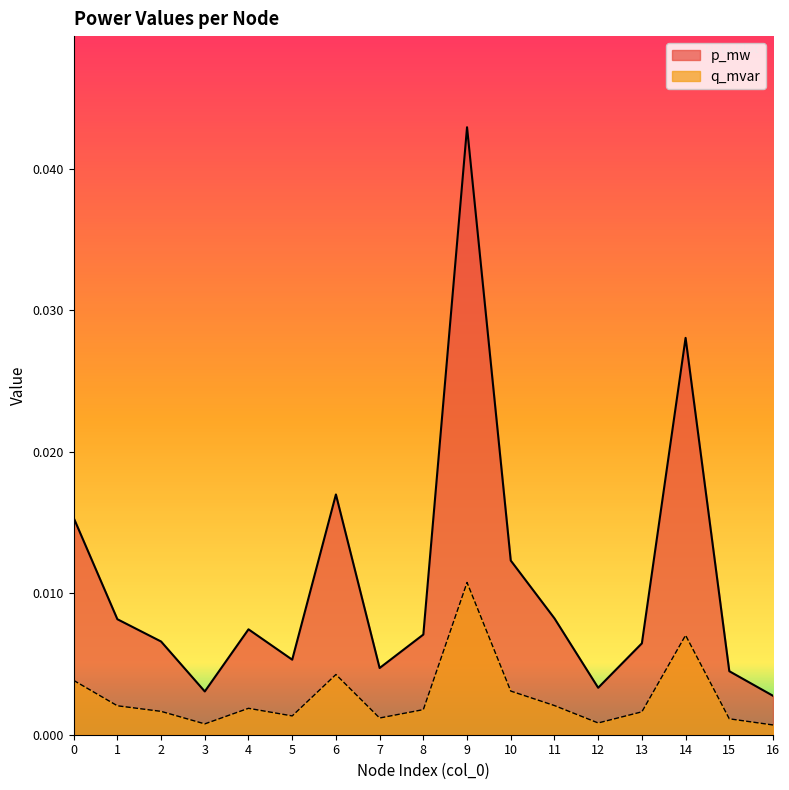

Is the value of p_mw at 12 greater than the value of q_mvar at 8?

Yes